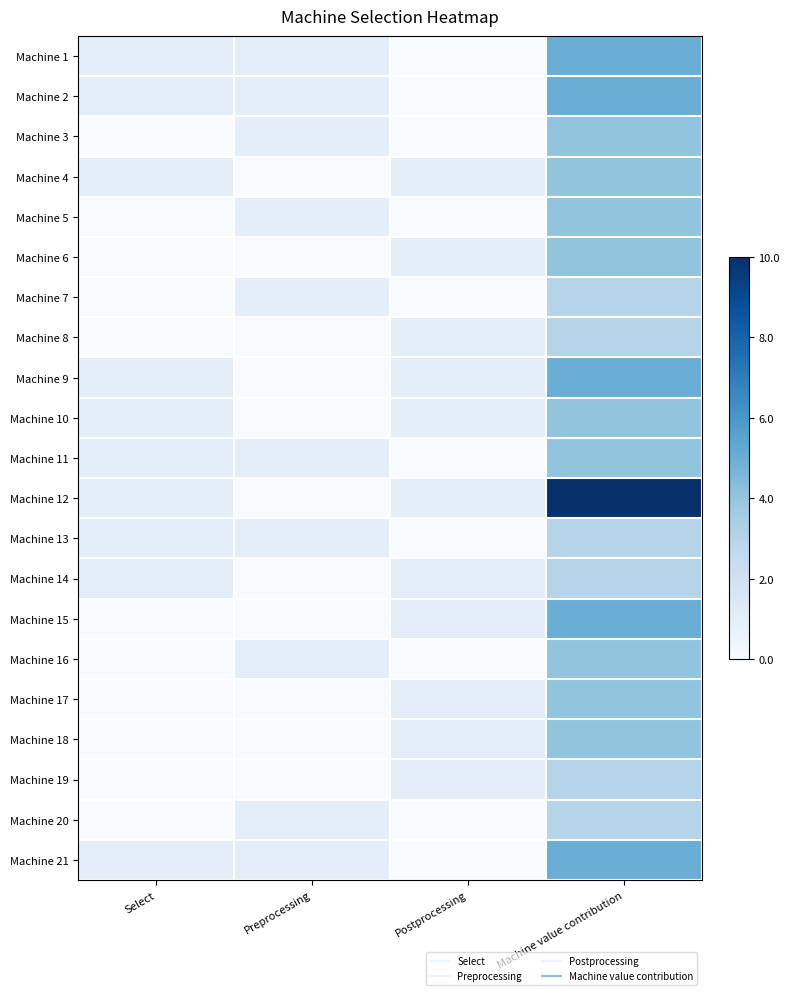

What is the difference between the highest and lowest values at Machine value contribution?

0.7